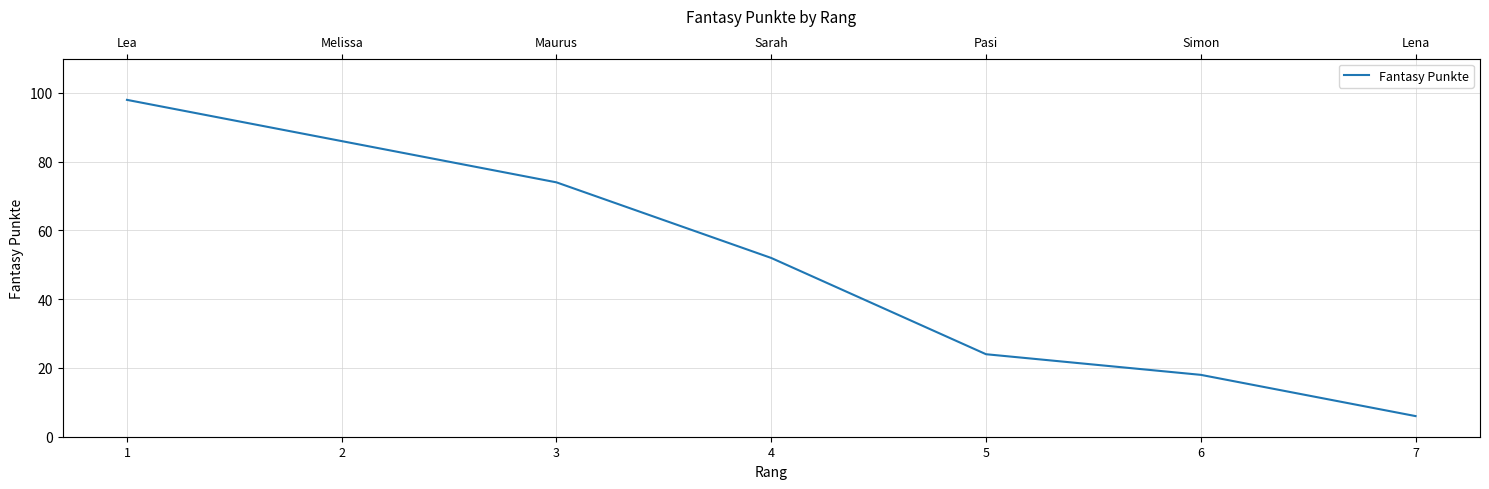

Where does the data first go above 52?

1